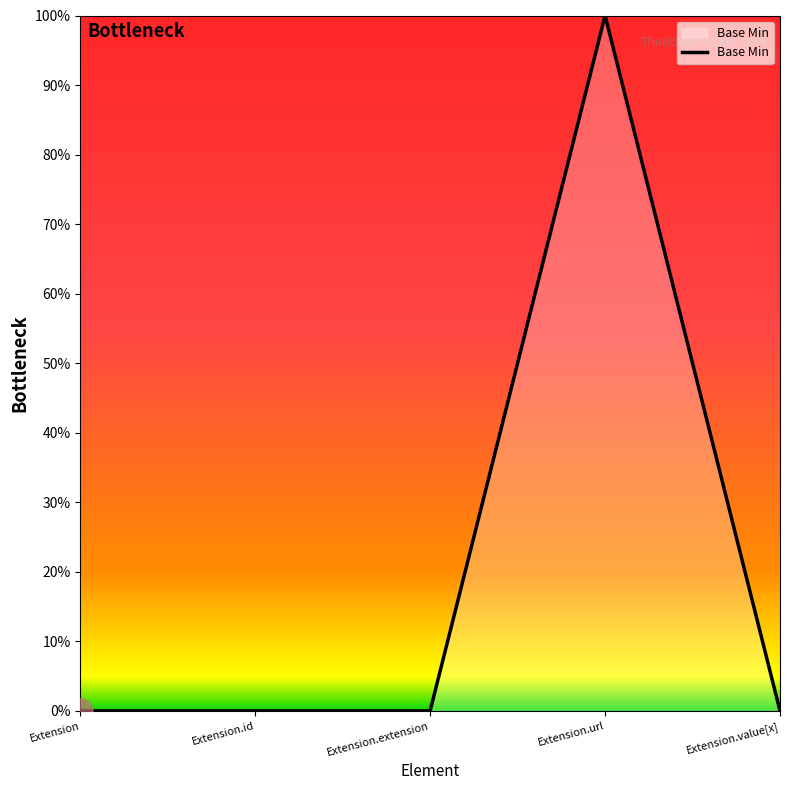

What is the sum of all values?

1